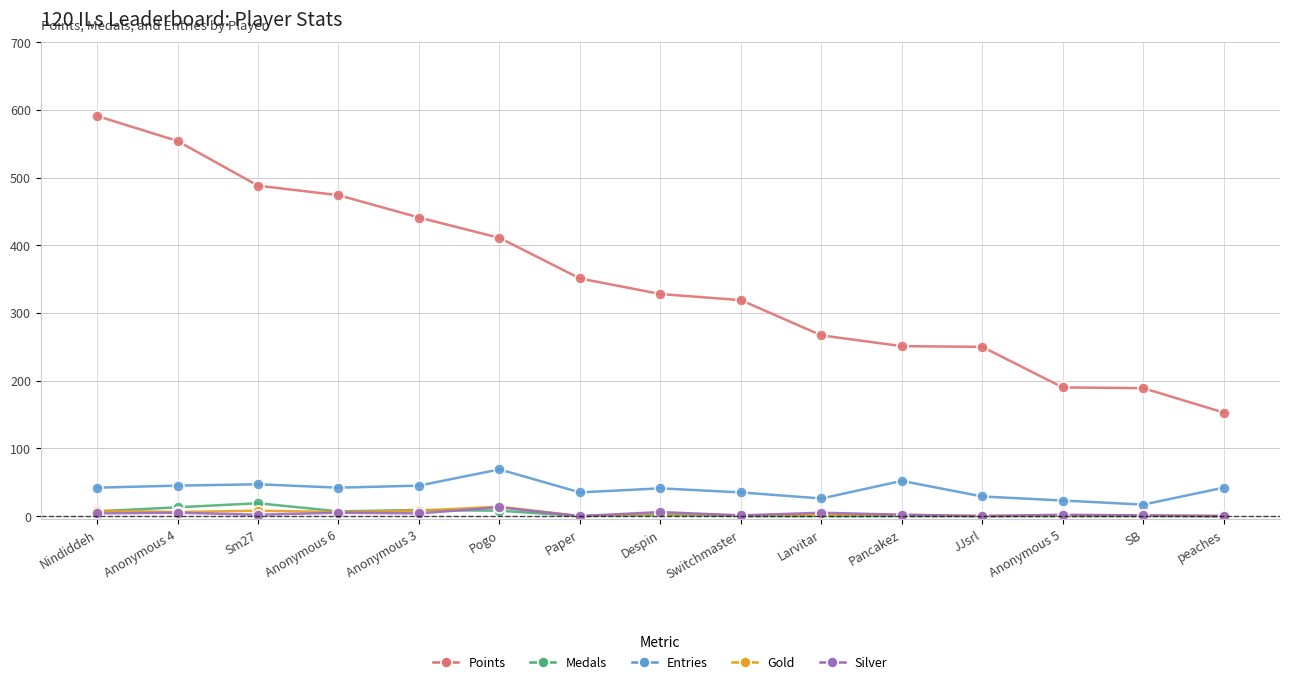

What is the label of the 15th point from the left?

peaches